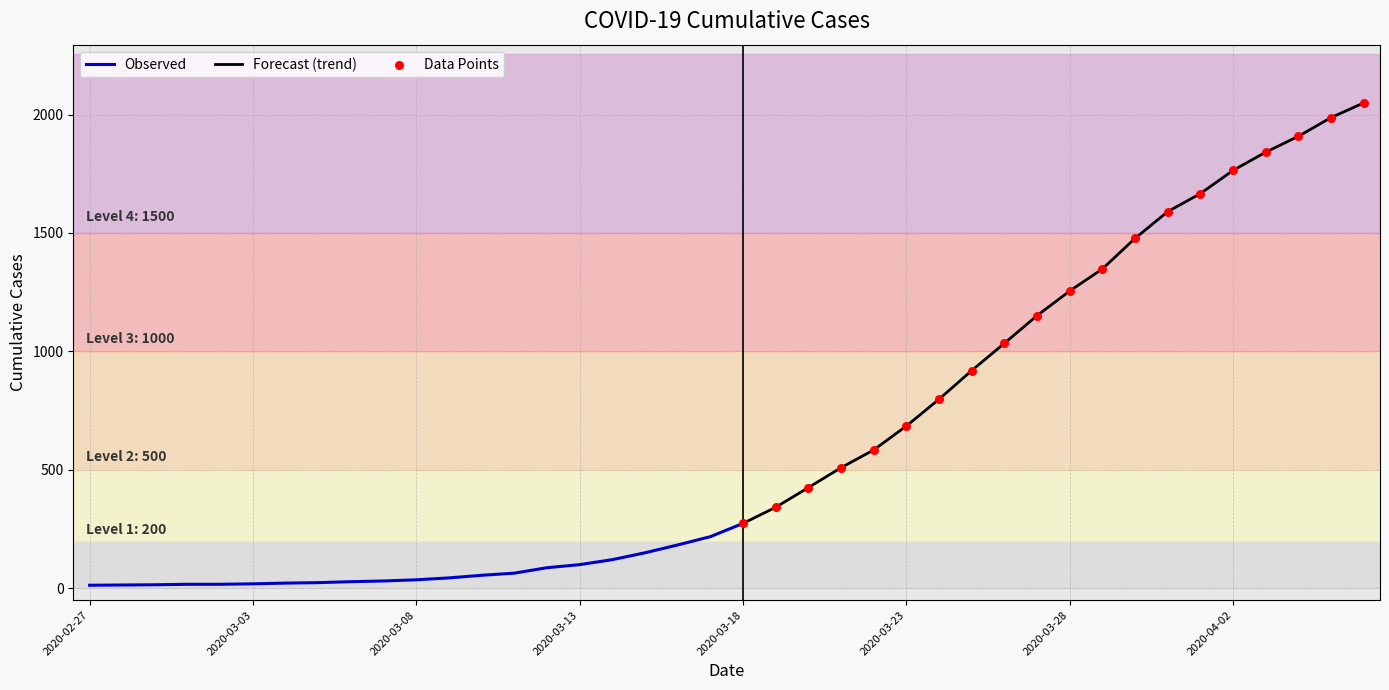

Approximately how many times larger is the value at 2020-03-14 compared to 2020-03-13?

1.2